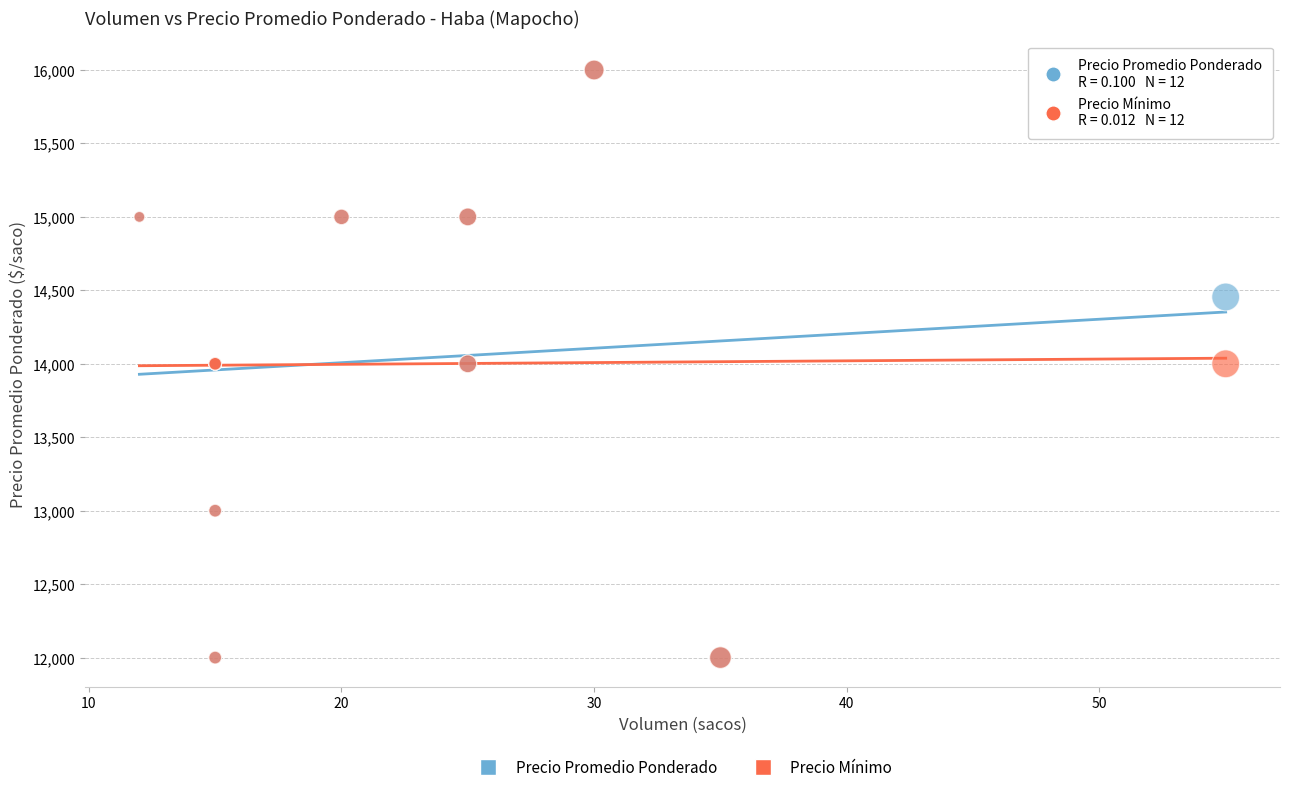

What are all the series names shown in the legend?

Precio Promedio Ponderado, Precio Mínimo